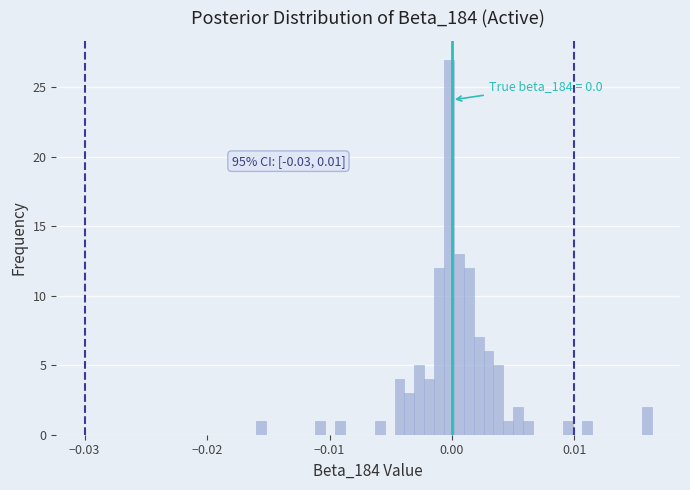

Around what value on the x-axis is the tallest bar? Give the approximate position of its centre, as read against the axis.

0.000